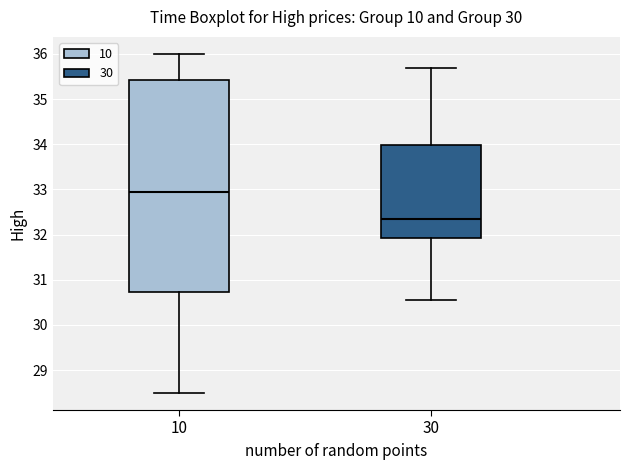

Reading left to right, read every box against the y-axis: the position of its median line, the range the box covers, and the ends of its whiskers. The values are not printed on the chart, so give them approximately, as read against the axis.

10: median 32.9, box 30.7 to 35.4, whiskers 28.5 to 36.0
30: median 32.4, box 31.9 to 34.0, whiskers 30.5 to 35.7